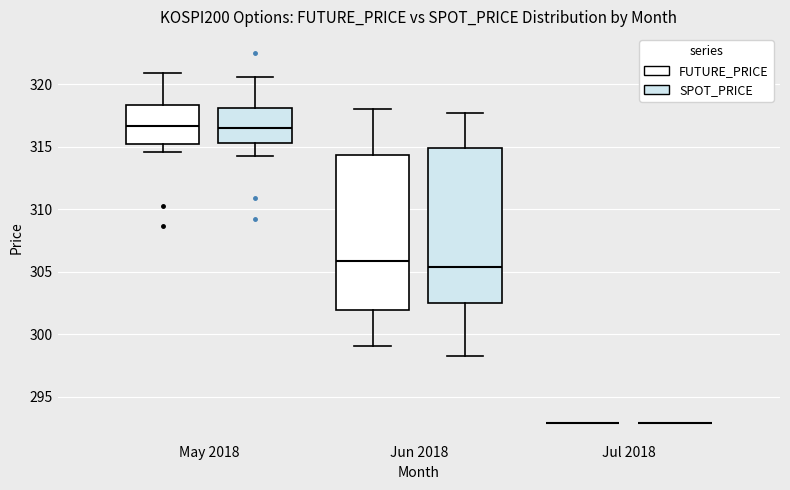

Reading left to right, transcribe this box plot: for each box, give where its median line is, the range the box spans, and where its two whiskers end, as read against the y-axis. The values are not printed on the chart, so give them approximately, as read against the axis.

May 2018 (FUTURE_PRICE): median 316.5, box 315.0 to 318.5, whiskers 314.5 to 321.0
May 2018 (SPOT_PRICE): median 316.5, box 315.5 to 318.0, whiskers 314.5 to 320.5
Jun 2018 (FUTURE_PRICE): median 306.0, box 302.0 to 314.5, whiskers 299.0 to 318.0
Jun 2018 (SPOT_PRICE): median 305.5, box 302.5 to 315.0, whiskers 298.5 to 317.5
Jul 2018 (FUTURE_PRICE): box collapsed to a line at 293.0, whiskers 293.0 to 293.0
Jul 2018 (SPOT_PRICE): box collapsed to a line at 293.0, whiskers 293.0 to 293.0